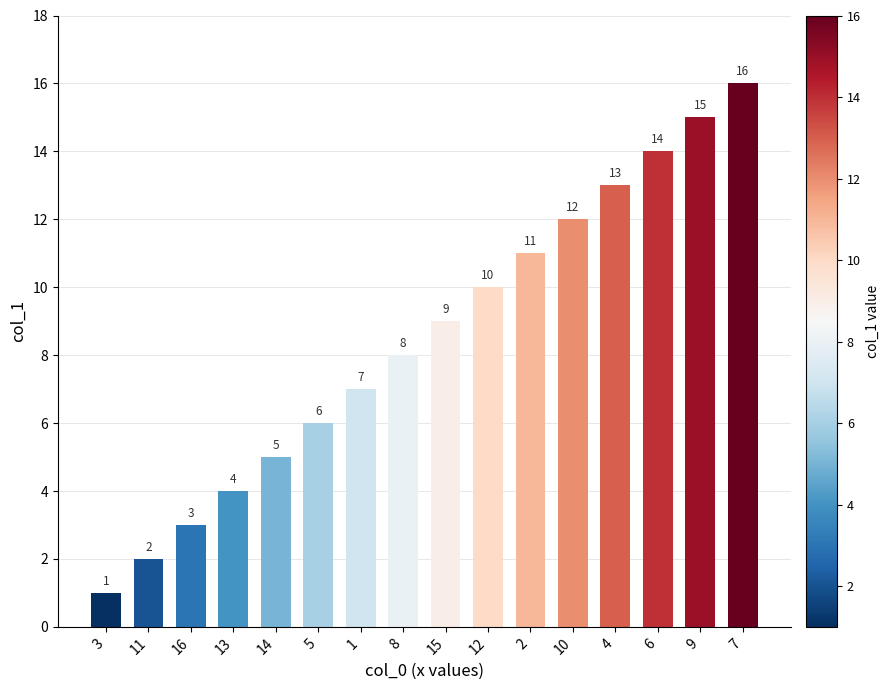

Count the number of categories in the chart.

16